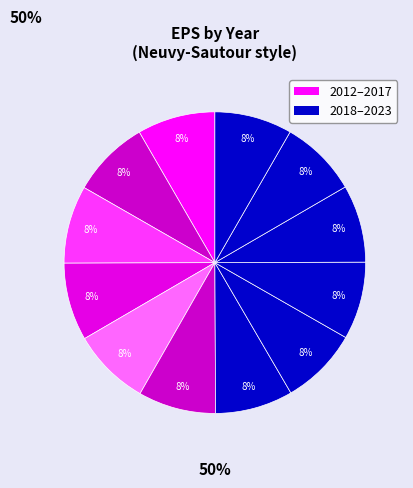

How many segments does this pie chart have?

12